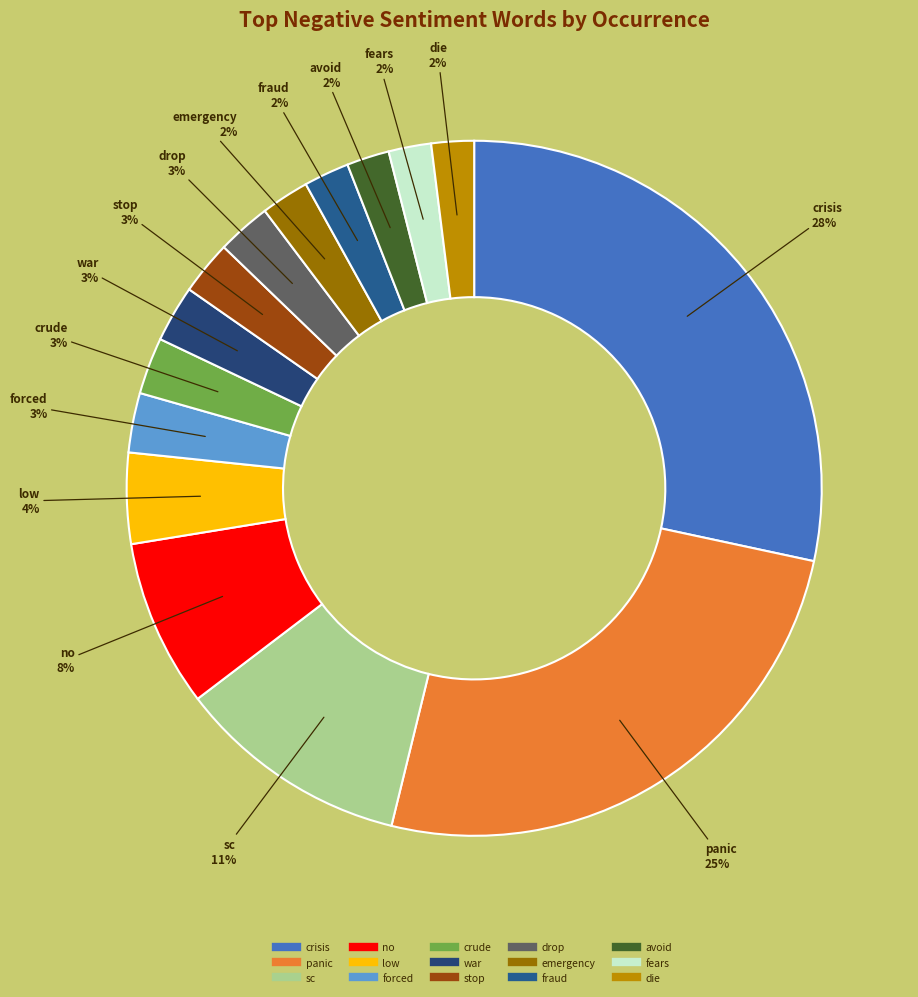

True or false: fraud accounts for 2% of the total.

True